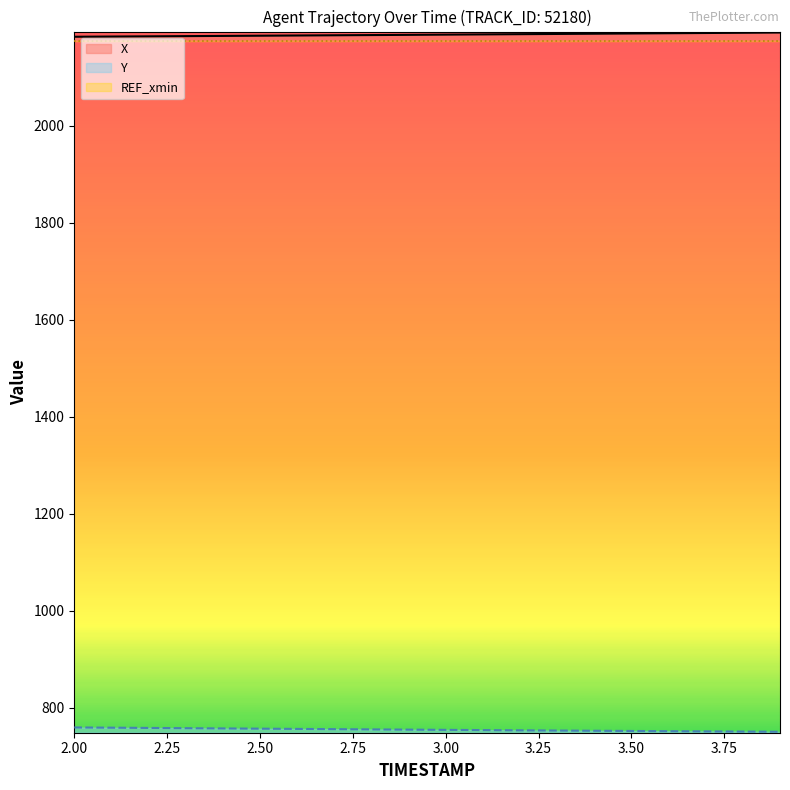

Which series has the widest spread of values?

Y